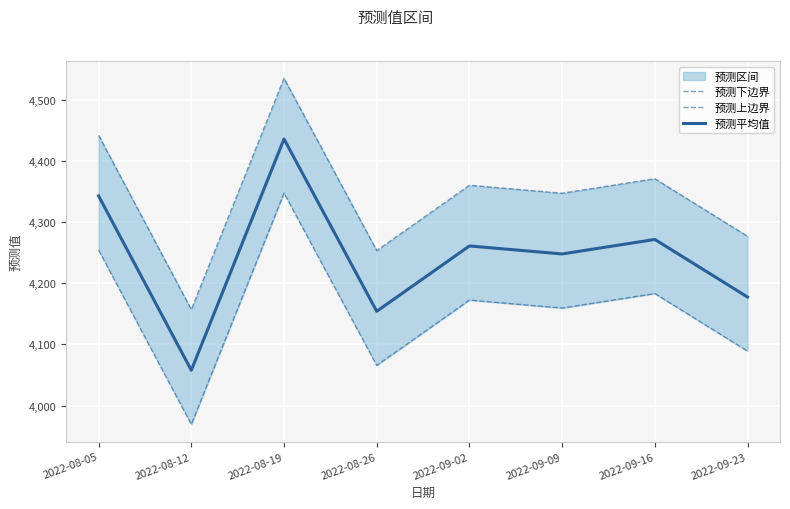

At which label does 预测上边界 reach its minimum?

2022-08-12